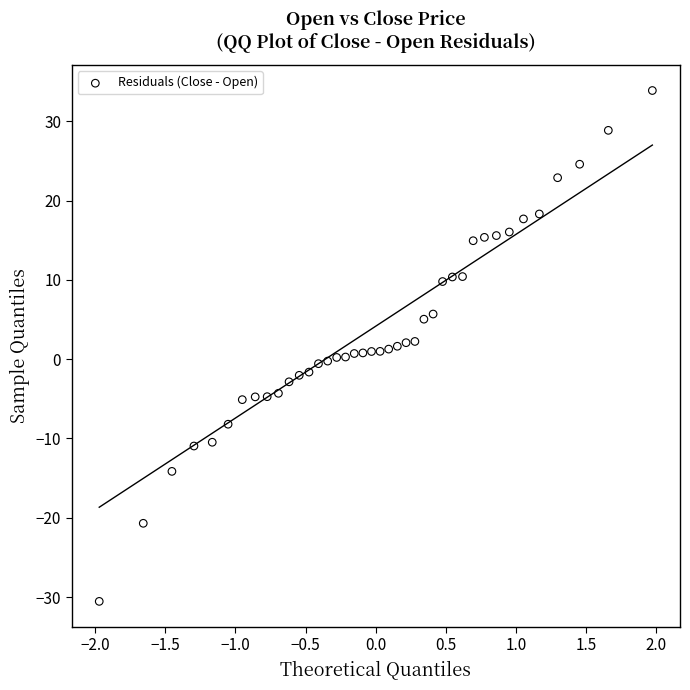

What is the range of Y values (max minus min)?

64.4